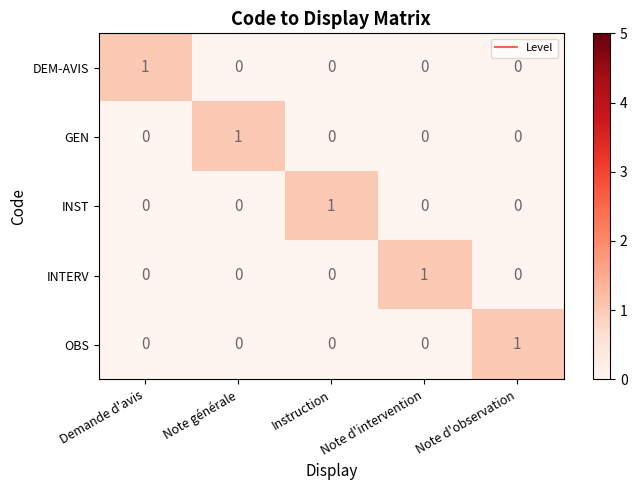

Count the OBS values in the range 0 to 1.

5